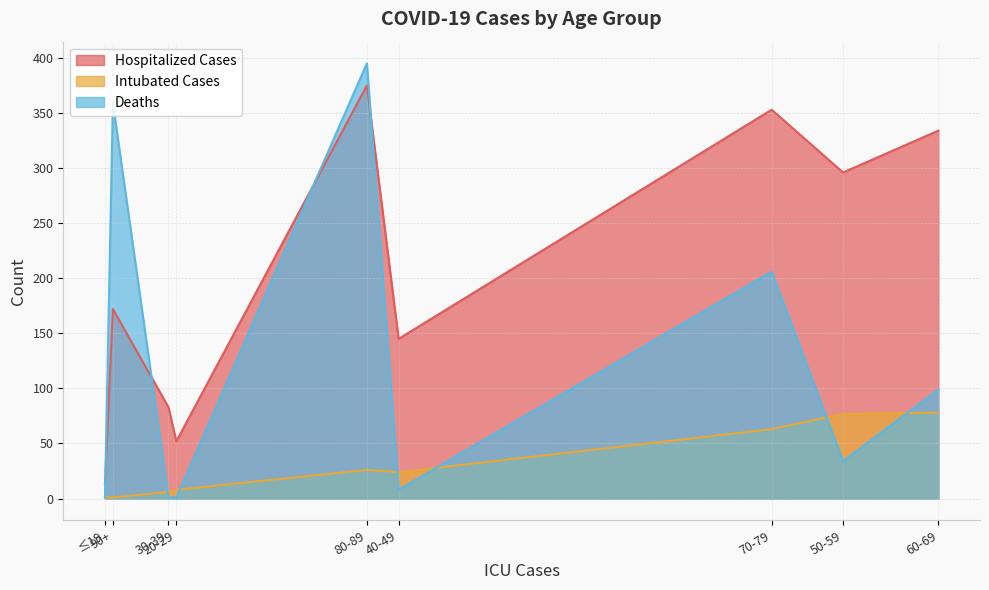

How many interior local peaks does the Deaths series have?

3